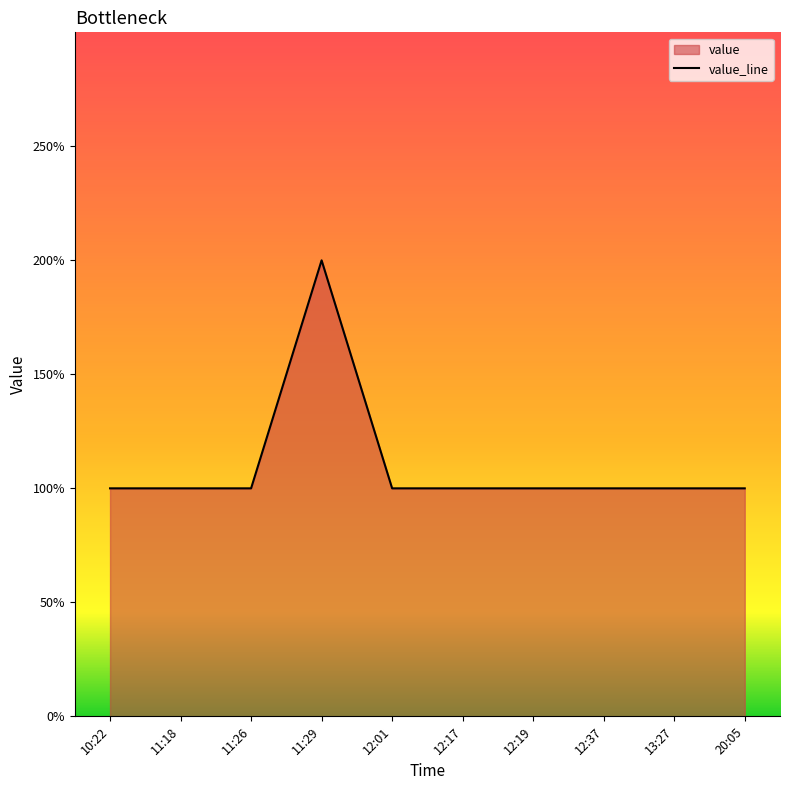

List the labels in order of value, largest first.

11:29, 10:22, 11:18, 11:26, 12:01, 12:17, 12:19, 12:37, 13:27, 20:05